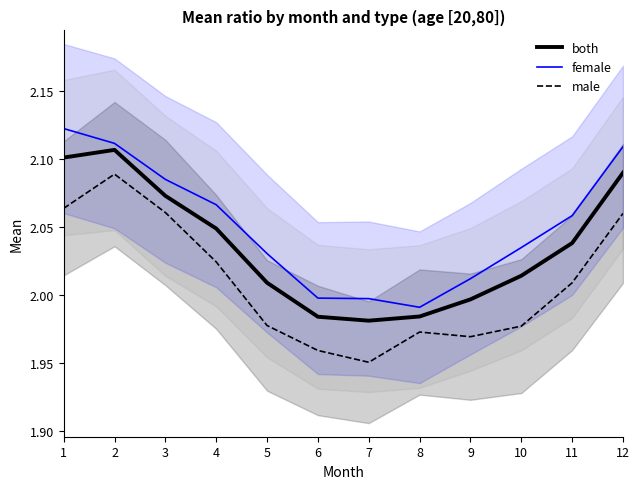

Reading left to right, transcribe all the data shown in this chart.

both: 1=2.1	2=2.1	3=2.1	4=2.0	5=2.0	6=2.0	7=2.0	8=2.0	9=2.0	10=2.0	11=2.0	12=2.1
female: 1=2.1	2=2.1	3=2.1	4=2.1	5=2.0	6=2.0	7=2.0	8=2.0	9=2.0	10=2.0	11=2.1	12=2.1
male: 1=2.1	2=2.1	3=2.1	4=2.0	5=2.0	6=2.0	7=2.0	8=2.0	9=2.0	10=2.0	11=2.0	12=2.1